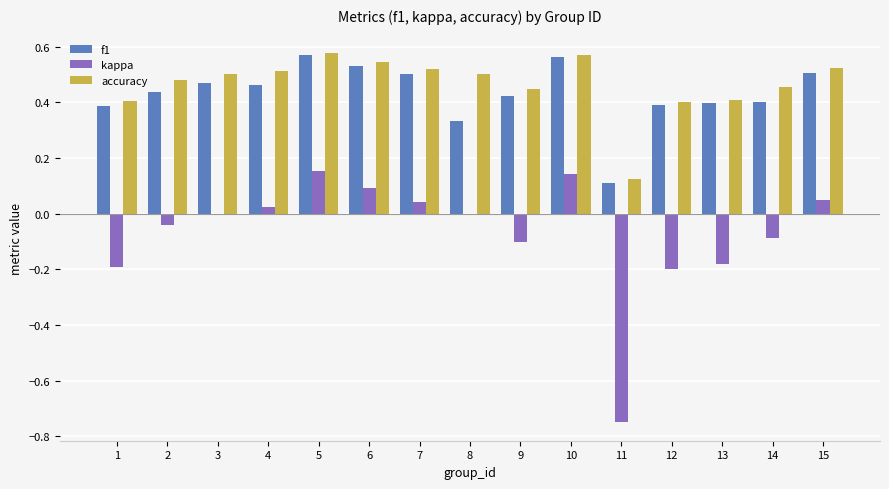

Is it true that f1 equals 0.2 at 7?

False